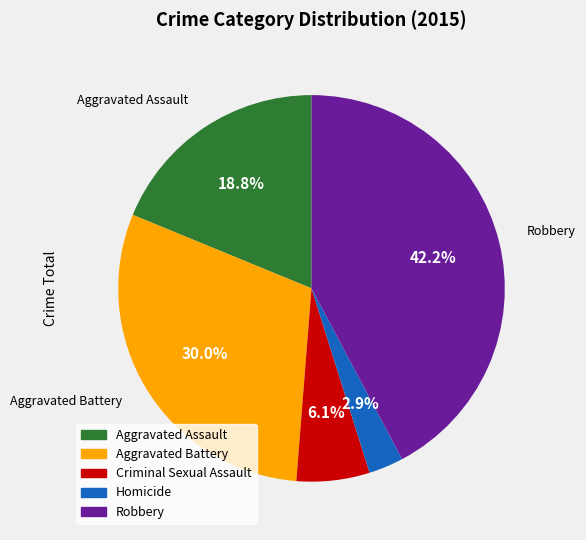

What percentage is the Homicide slice, to the nearest percent?

3%